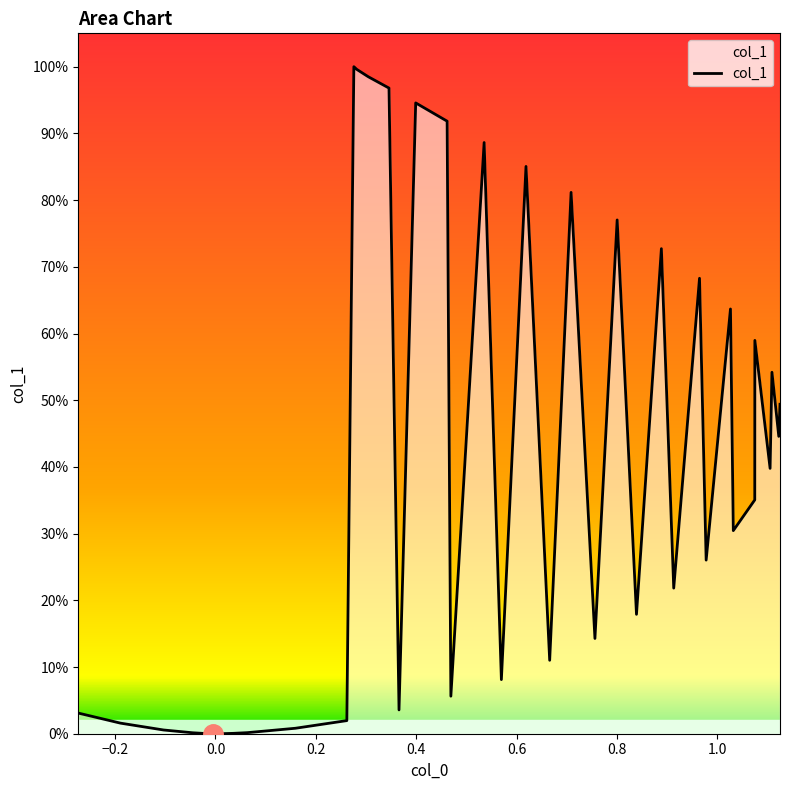

What is the difference between the maximum and minimum values?

10.4